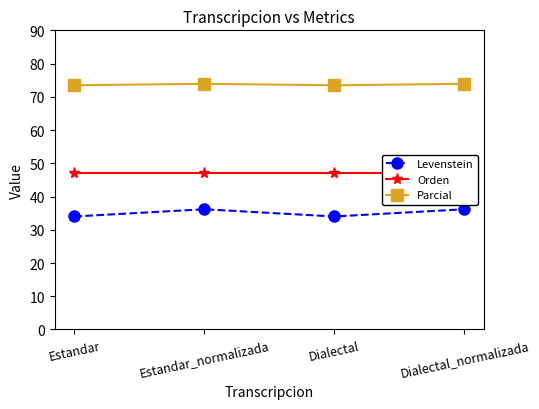

True or false: Levenstein and Parcial intersect in this chart.

False